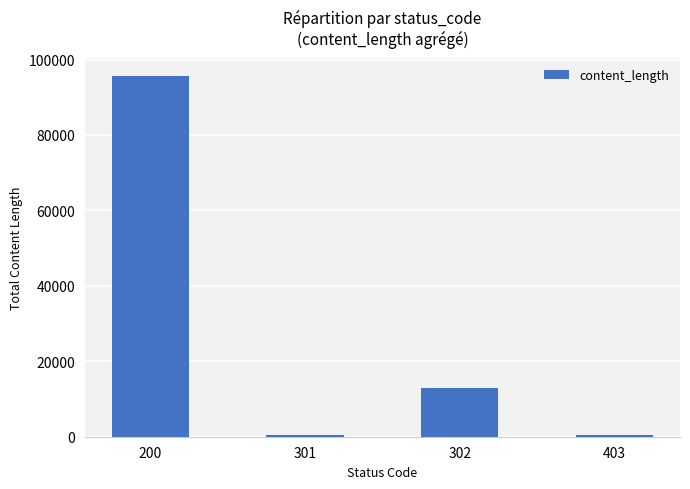

What is the value of the 2nd bar from the left?

486